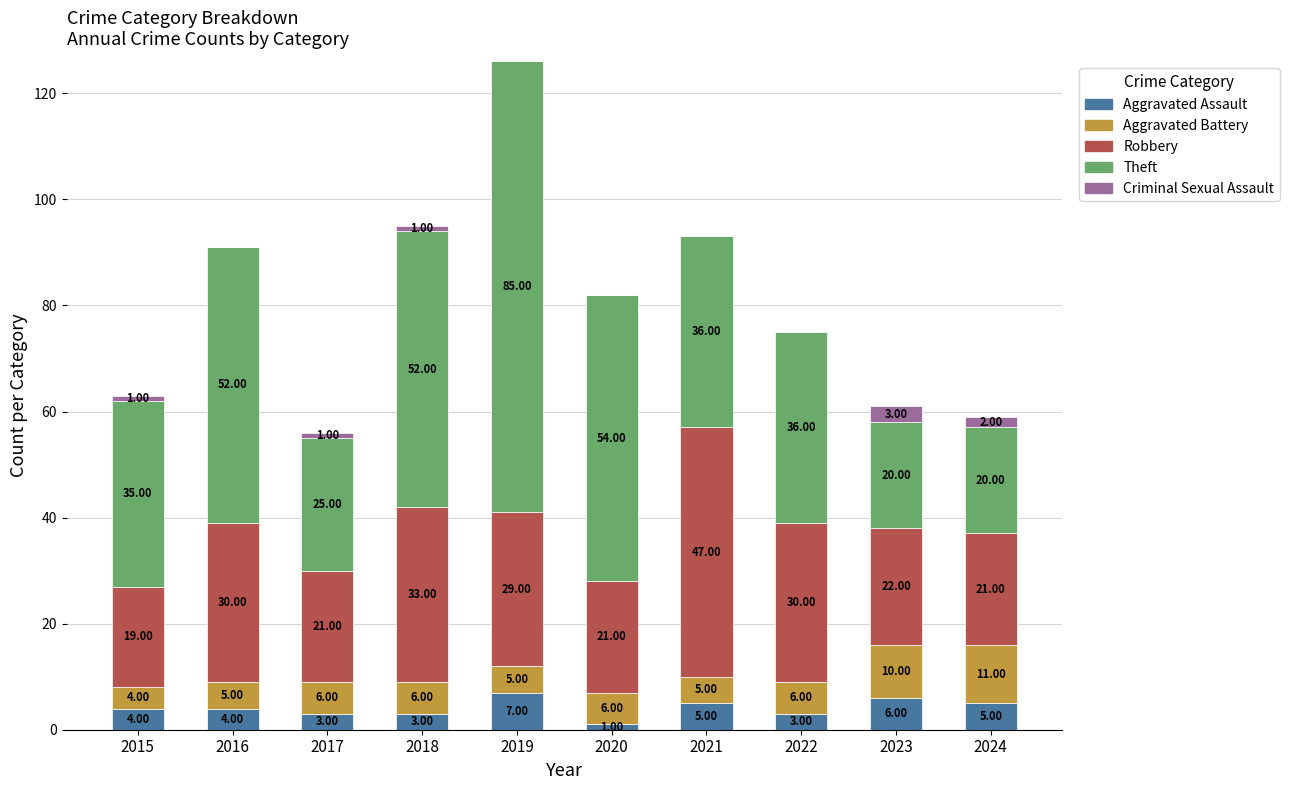

What is the total value across all series at 2024?

59